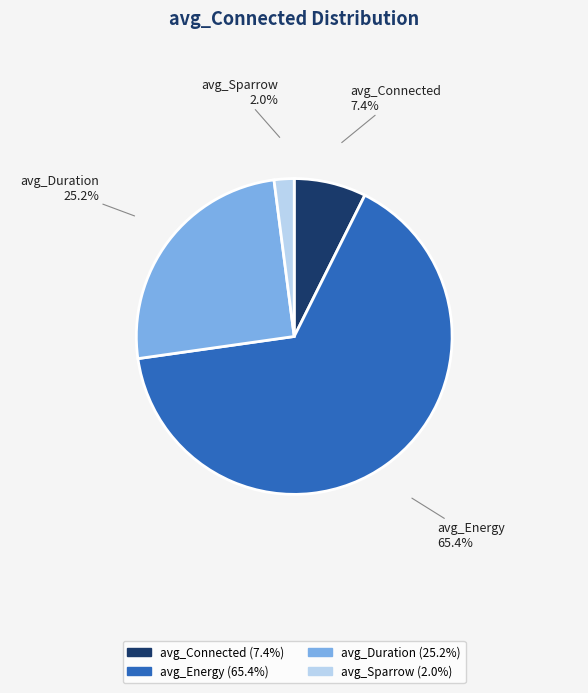

What percentage is NOT represented by avg_Connected?

92.6%